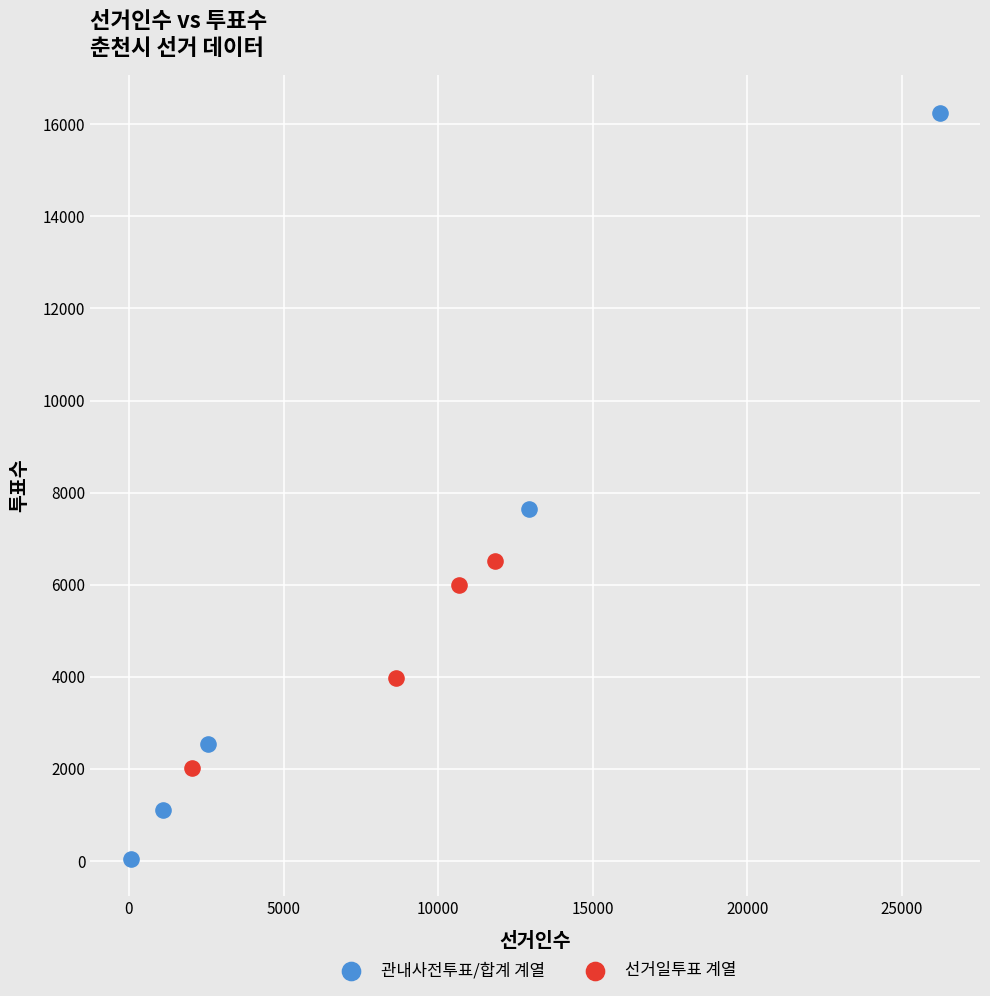

Which series reaches the maximum Y coordinate?

관내사전투표/합계 계열